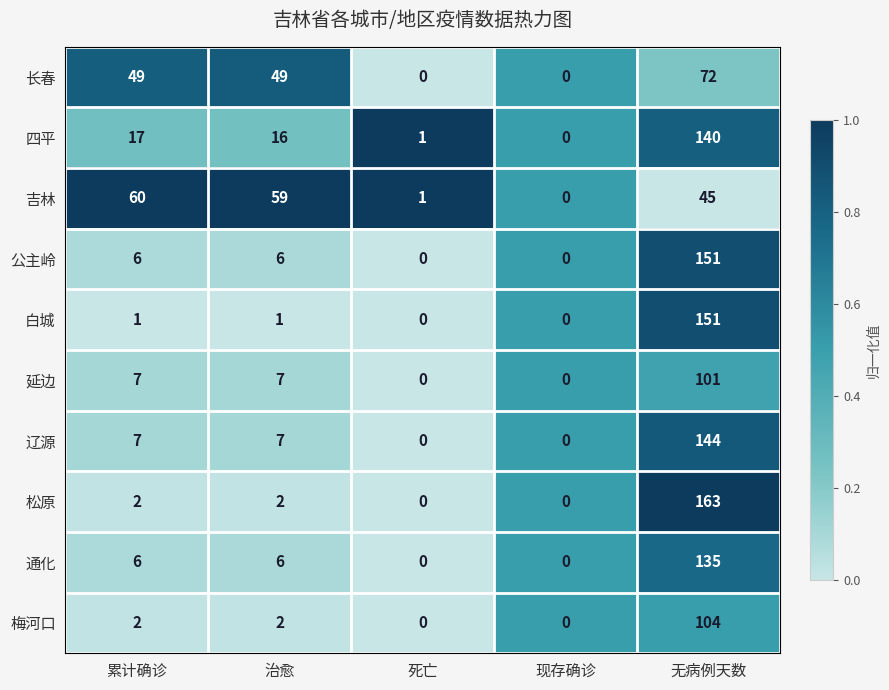

What is the highest value of the 四平 series?

140